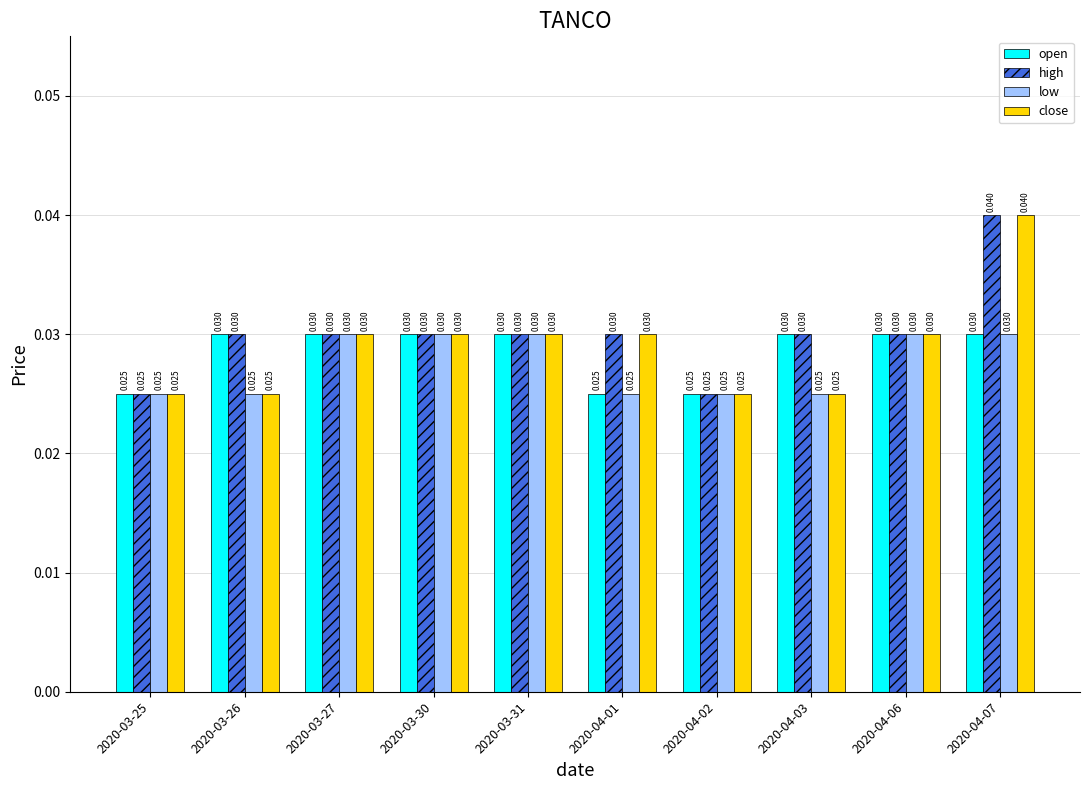

How many bars are there in each group?

4